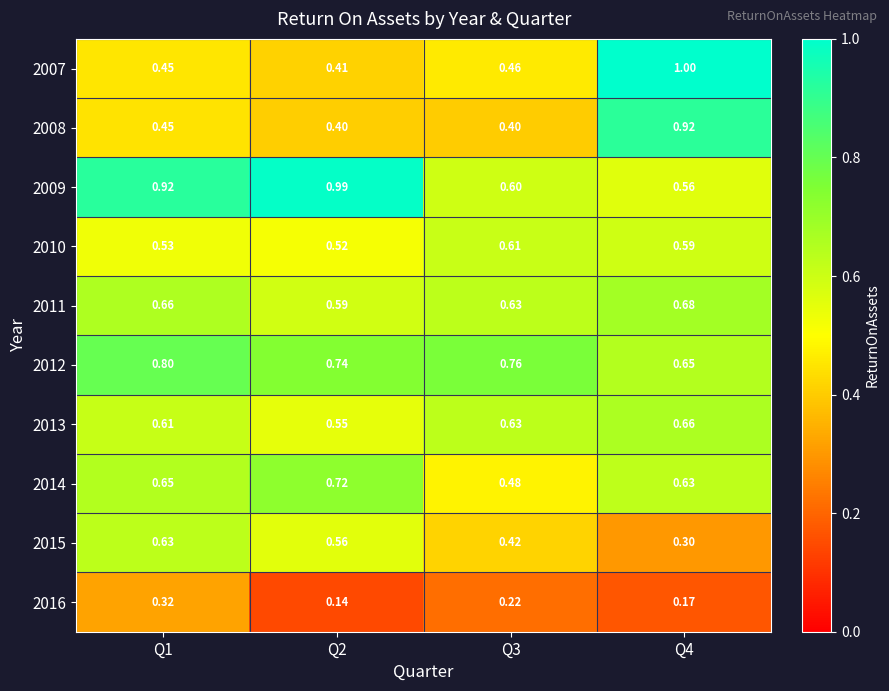

Is the value of 2011 at Q1 greater than the value of 2015 at Q1?

Yes